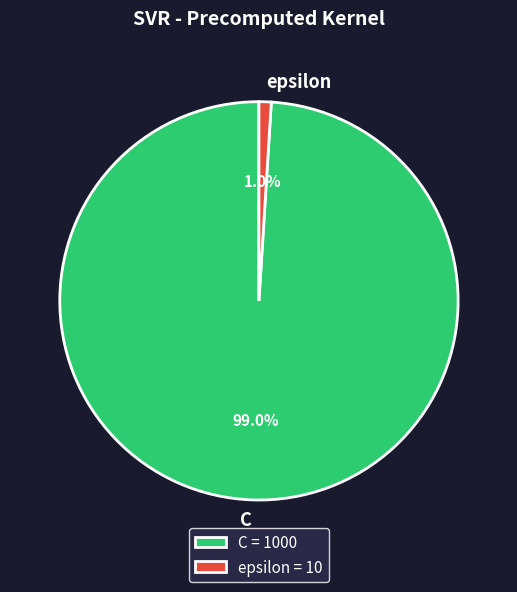

Is it true that C is 99% of the pie?

True